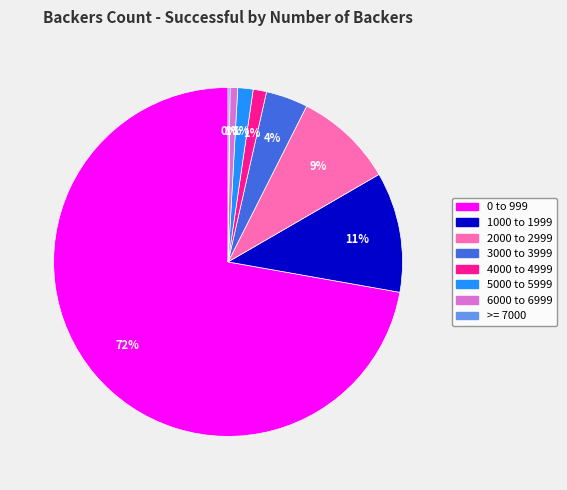

To the nearest percent, what is the combined percentage of 6000 to 6999 and 2000 to 2999?

10%